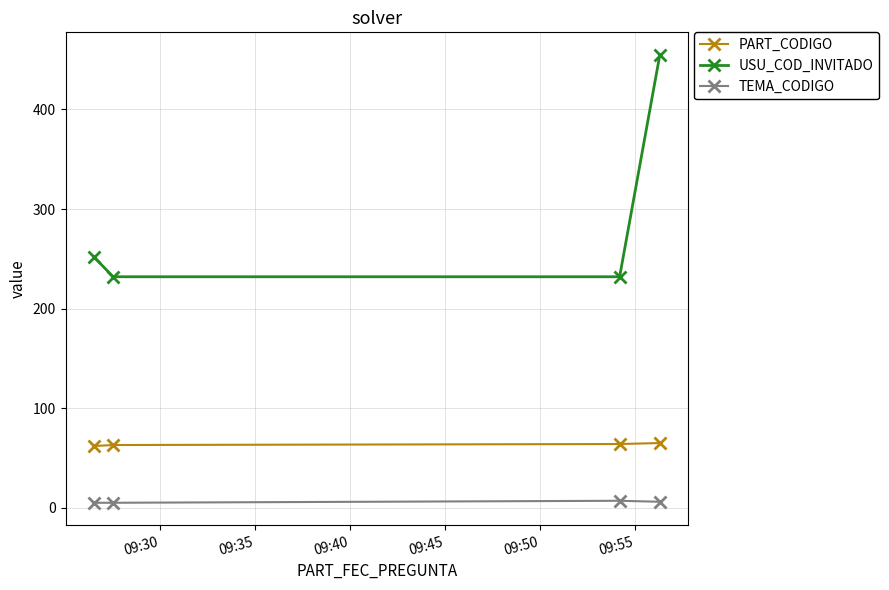

How many data points in TEMA_CODIGO are less than 6?

2